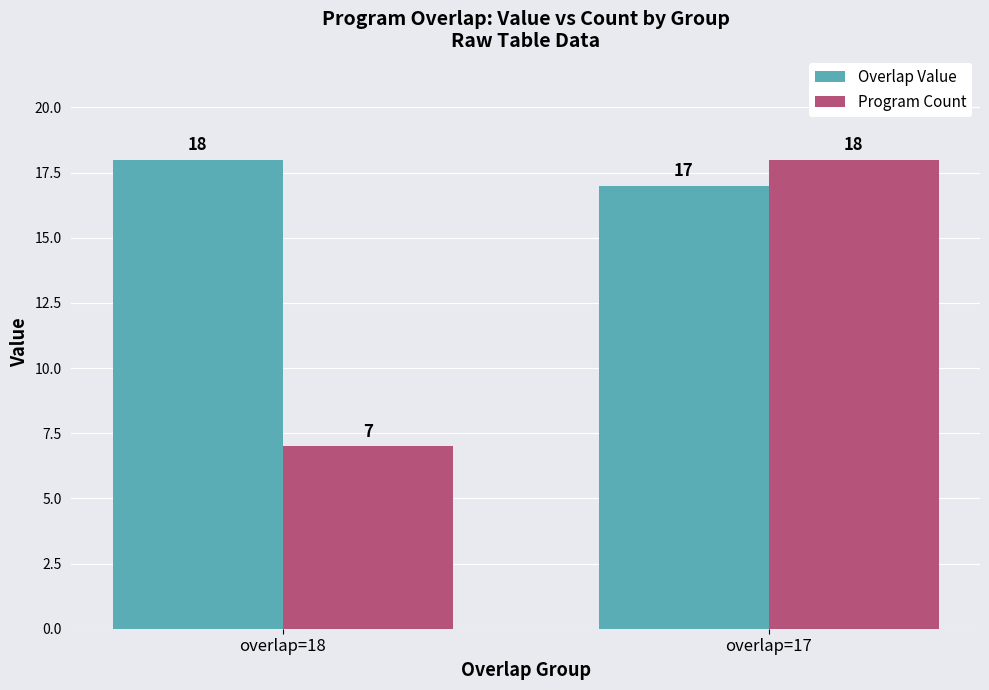

What is the value of the Program Count bar at the 2nd from the left?

18